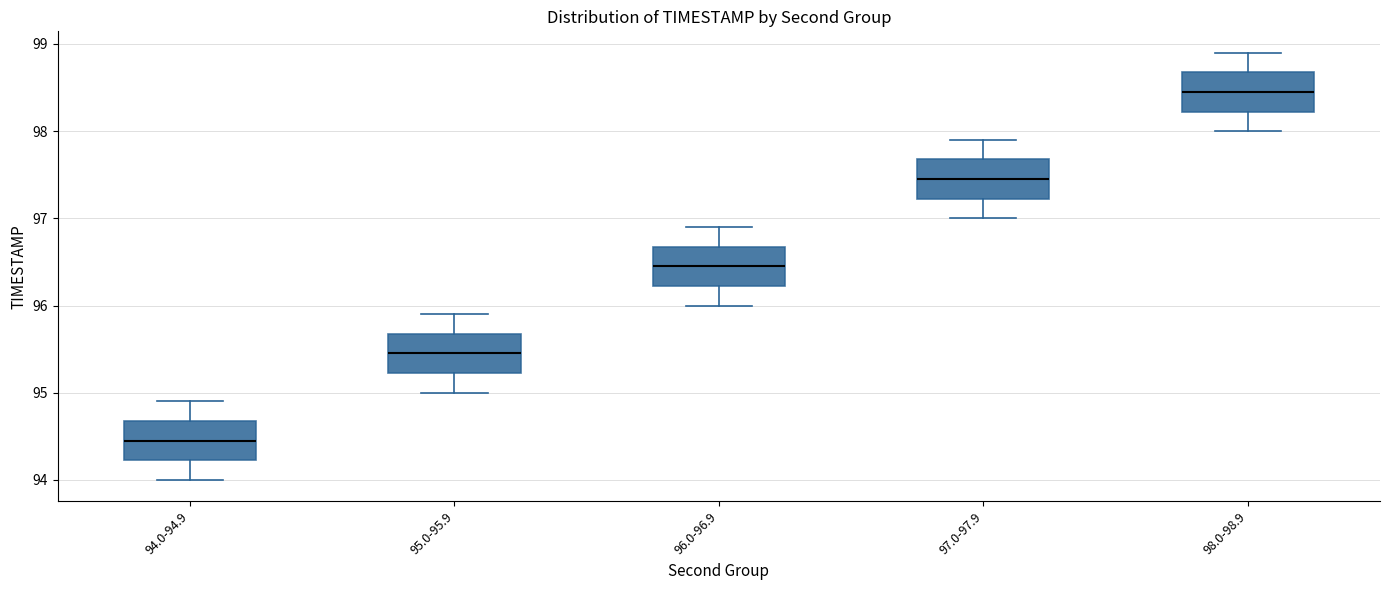

Reading left to right, transcribe this box plot: for each box, give where its median line is, the range the box spans, and where its two whiskers end, as read against the y-axis. The values are not printed on the chart, so give them approximately, as read against the axis.

94.0-94.9: median 94.5, box 94.2 to 94.7, whiskers 94.0 to 94.9
95.0-95.9: median 95.5, box 95.2 to 95.7, whiskers 95.0 to 95.9
96.0-96.9: median 96.5, box 96.2 to 96.7, whiskers 96.0 to 96.9
97.0-97.9: median 97.5, box 97.2 to 97.7, whiskers 97.0 to 97.9
98.0-98.9: median 98.5, box 98.2 to 98.7, whiskers 98.0 to 98.9